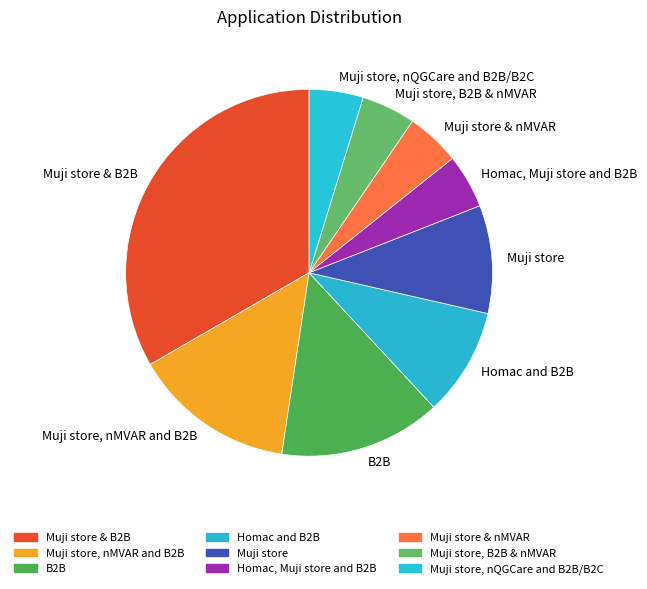

Approximately how many times larger is the value at Muji store, nQGCare and B2B/B2C compared to Homac, Muji store and B2B?

1.0